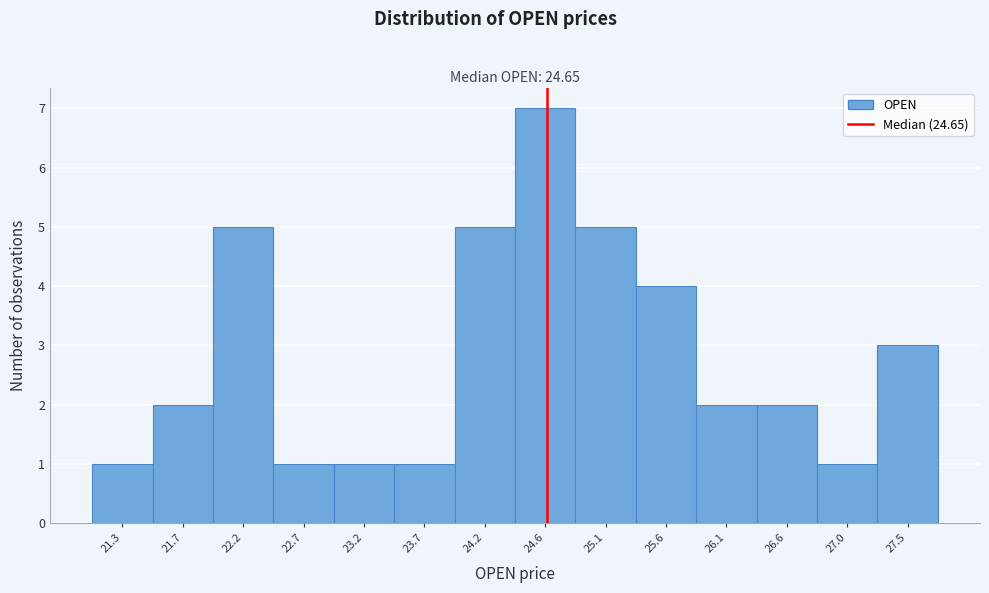

Over which range of the x-axis is the bar tallest?

24.40 to 24.90